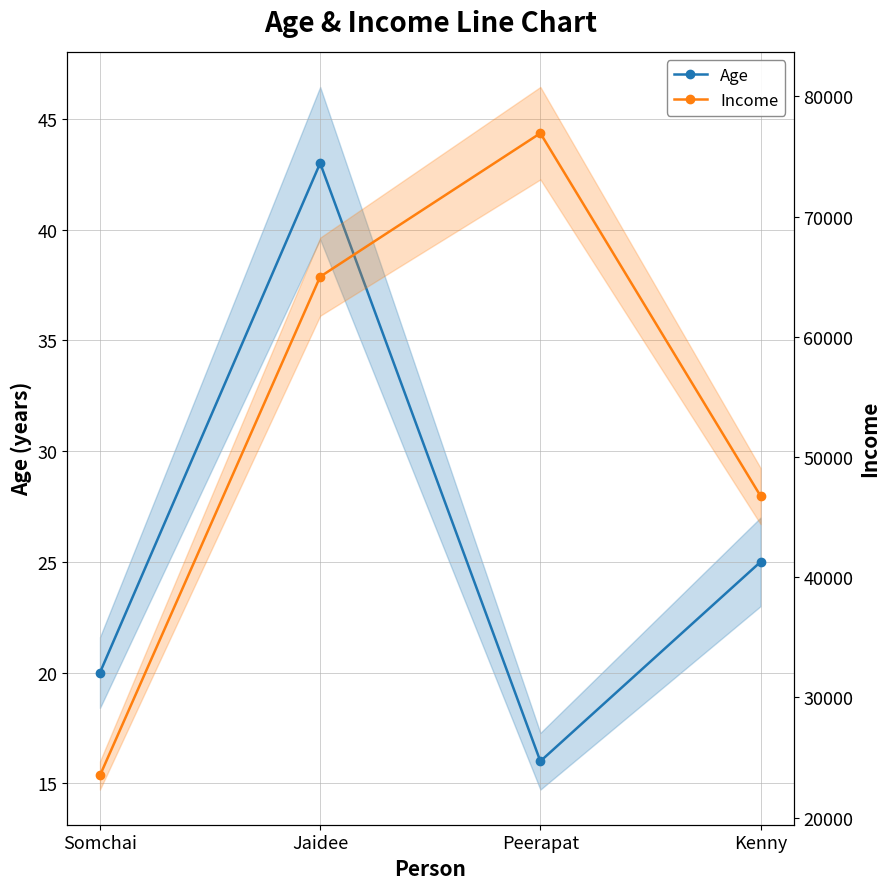

Which category has the highest value across all series?

Peerapat